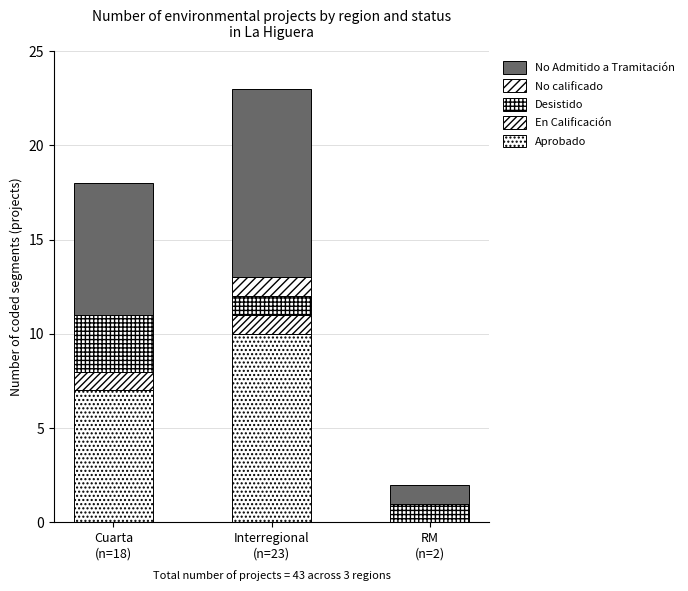

What is the sum of all Desistido values?

5